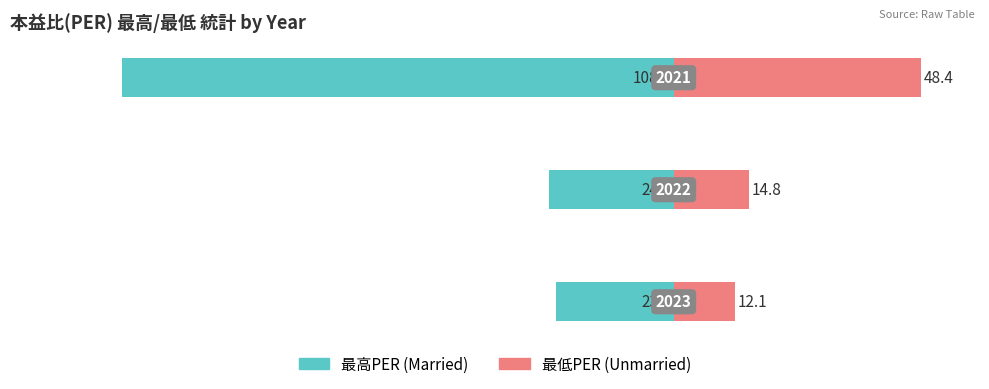

What is the sum of all Unmarried values?

75.3